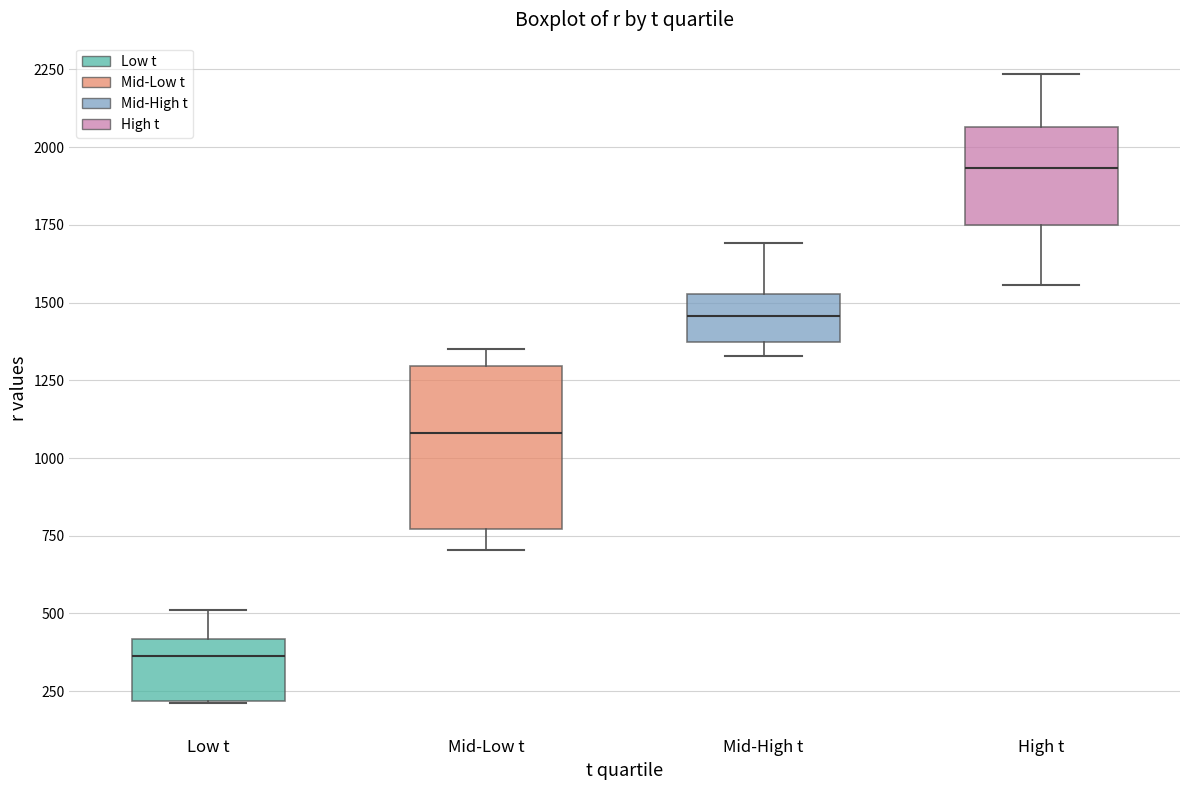

Which box's median line is the highest?

High t